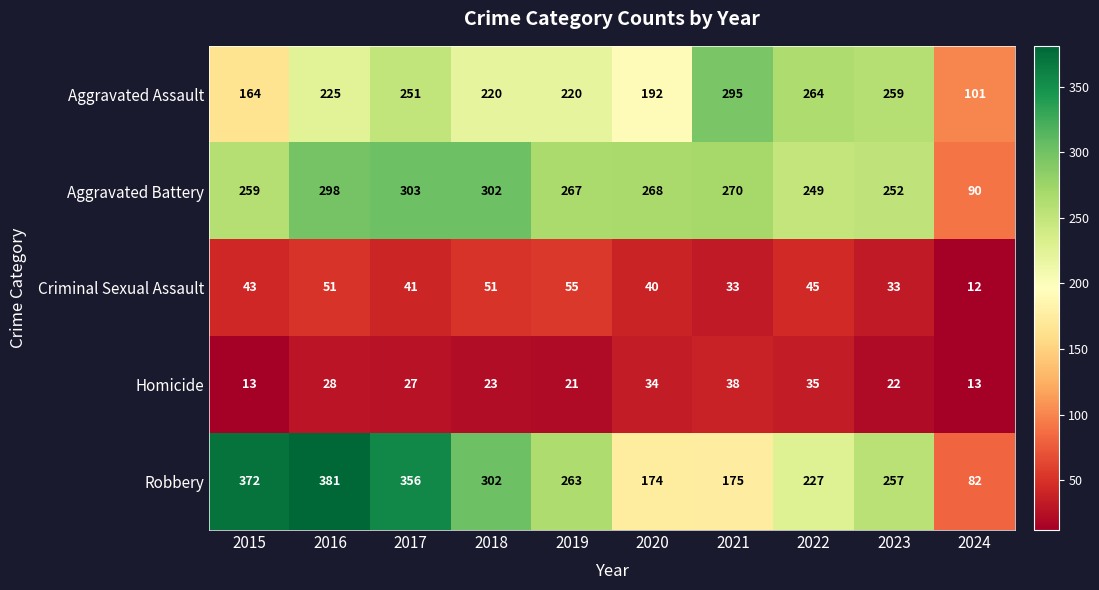

List the labels in order of Robbery value, smallest first.

2024, 2020, 2021, 2022, 2023, 2019, 2018, 2017, 2015, 2016